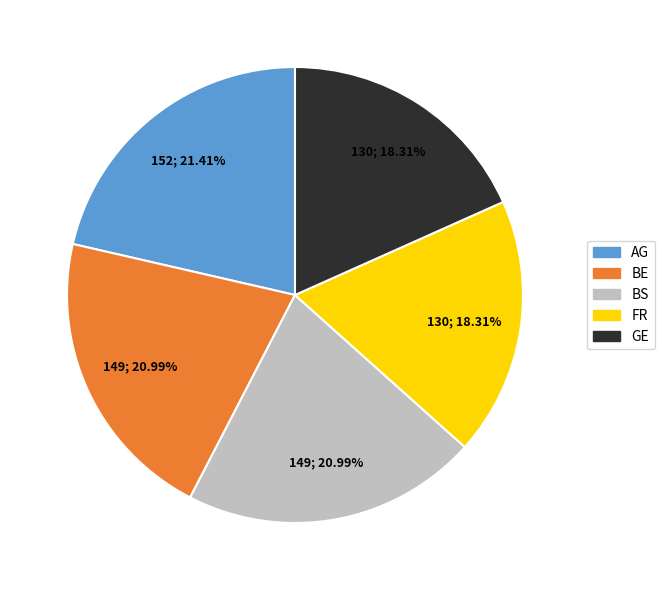

Does any single category account for the majority?

No